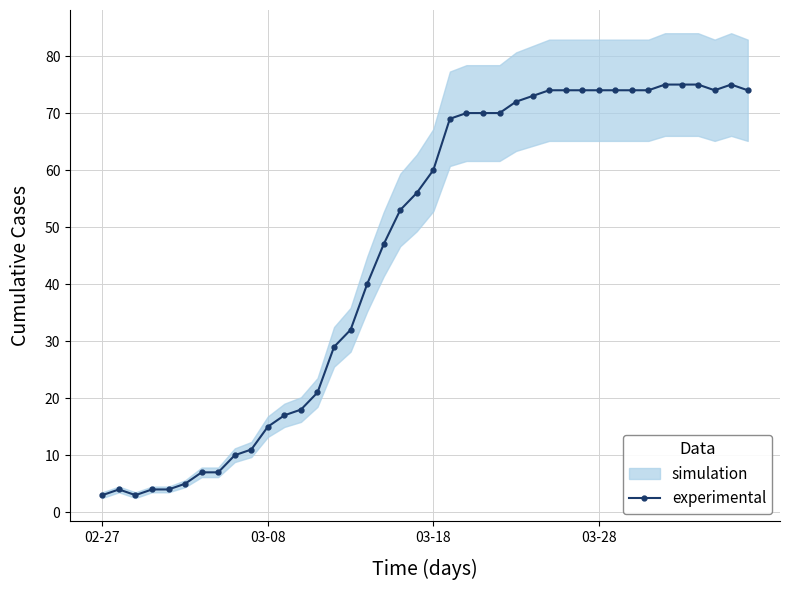

True or false: experimental has more than 0 points higher than both neighbors.

True